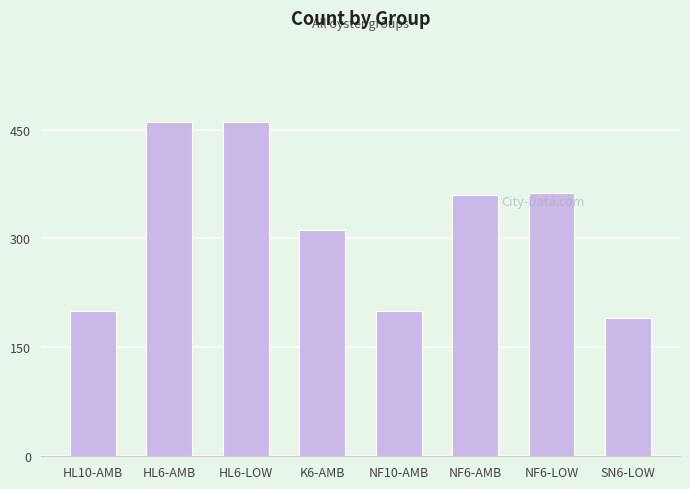

Where is the data nearest to the value 325?

K6-AMB